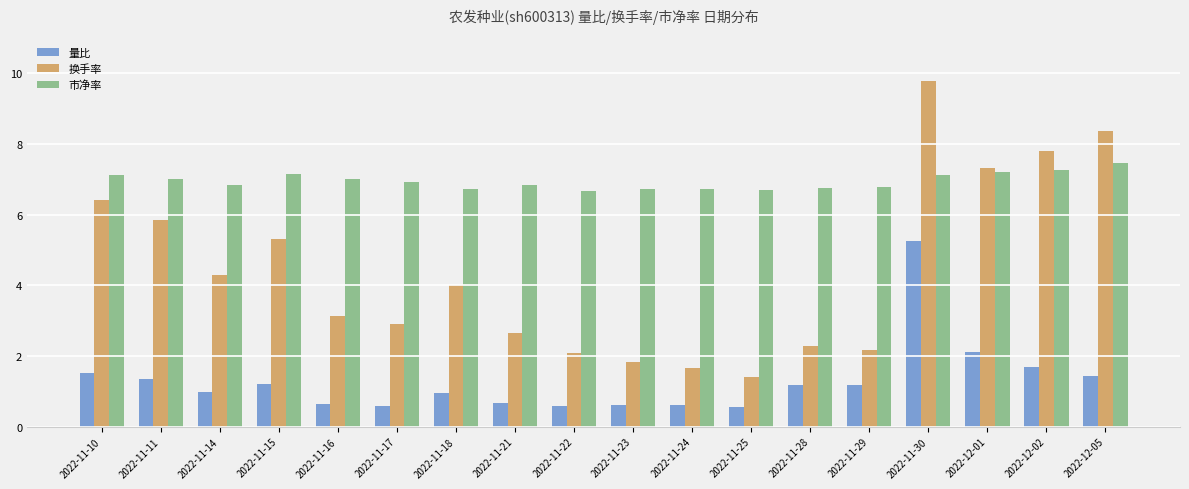

What is the label of the 1st bar from the left?

2022-11-10